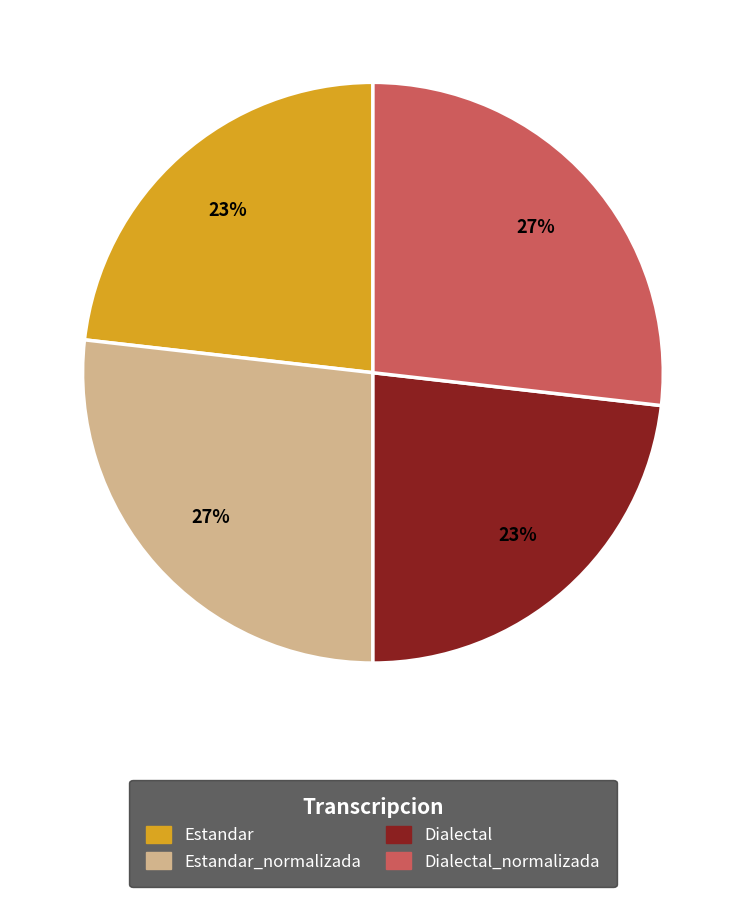

To the nearest percent, what is the average slice percentage?

25%